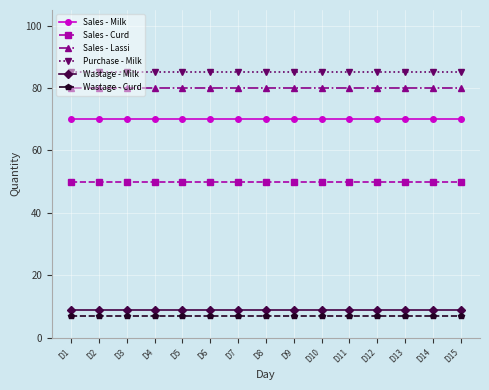

Rank the series at D15 from lowest to highest value.

Wastage - Curd, Wastage - Milk, Sales - Curd, Sales - Milk, Sales - Lassi, Purchase - Milk